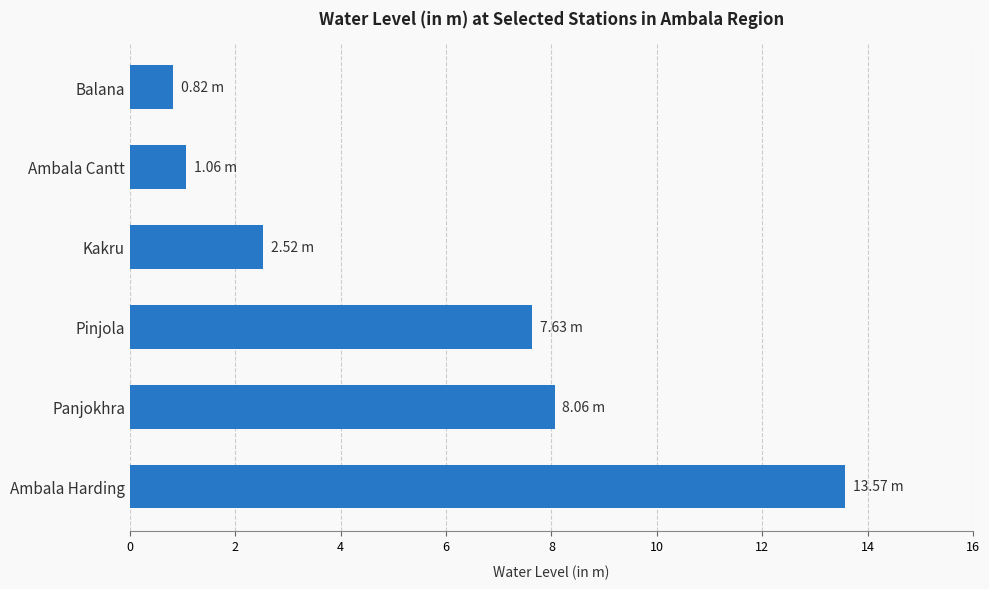

What is the change in value from Panjokhra to Kakru?

-5.5